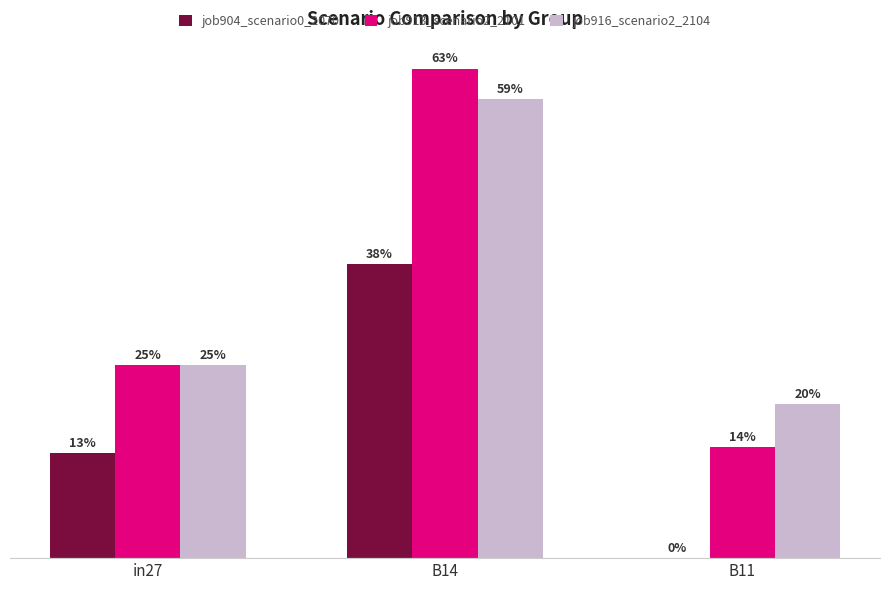

Does the chart contain stacked bars?

No